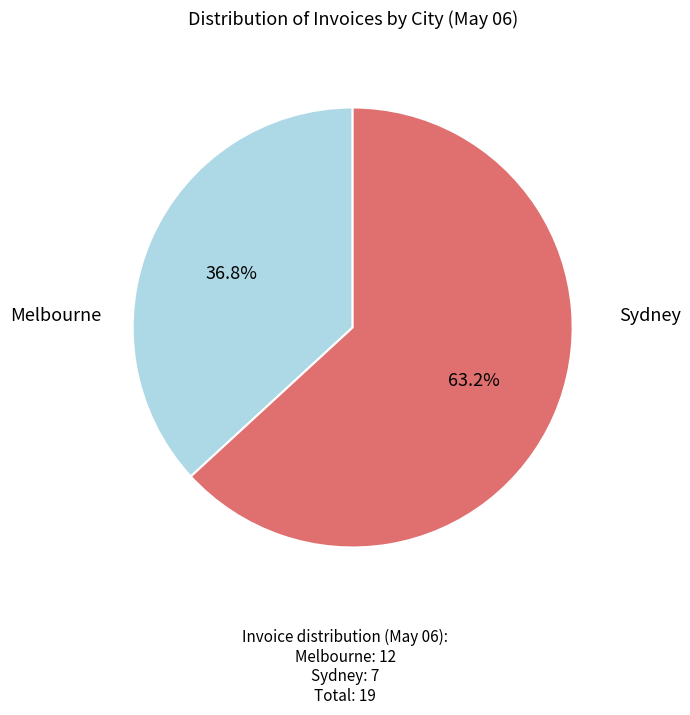

Do Melbourne and Sydney together represent more than half of the pie?

Yes